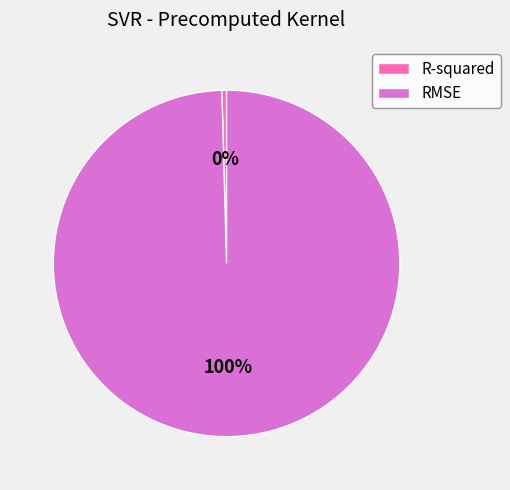

Which slice is the smallest?

R-squared